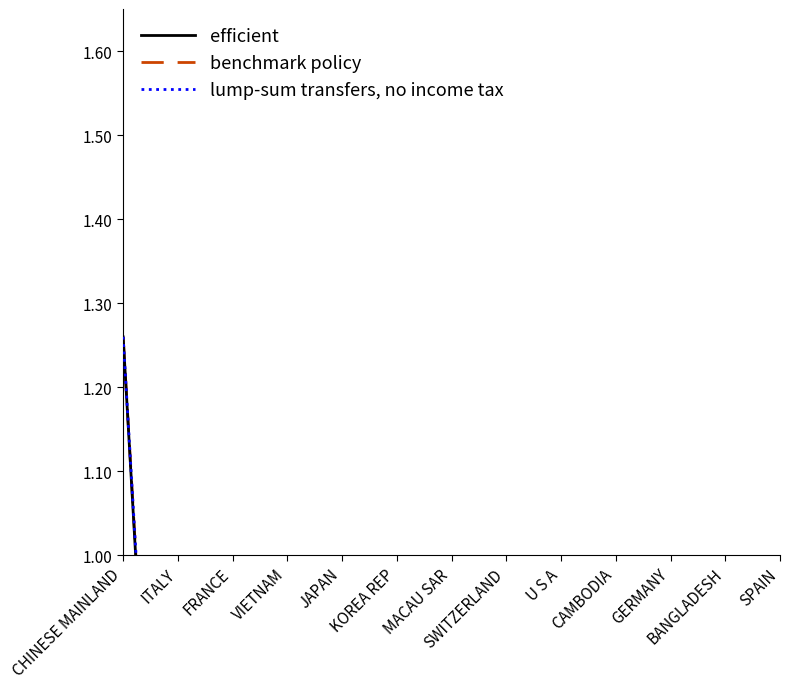

How many lines are shown in the chart?

3